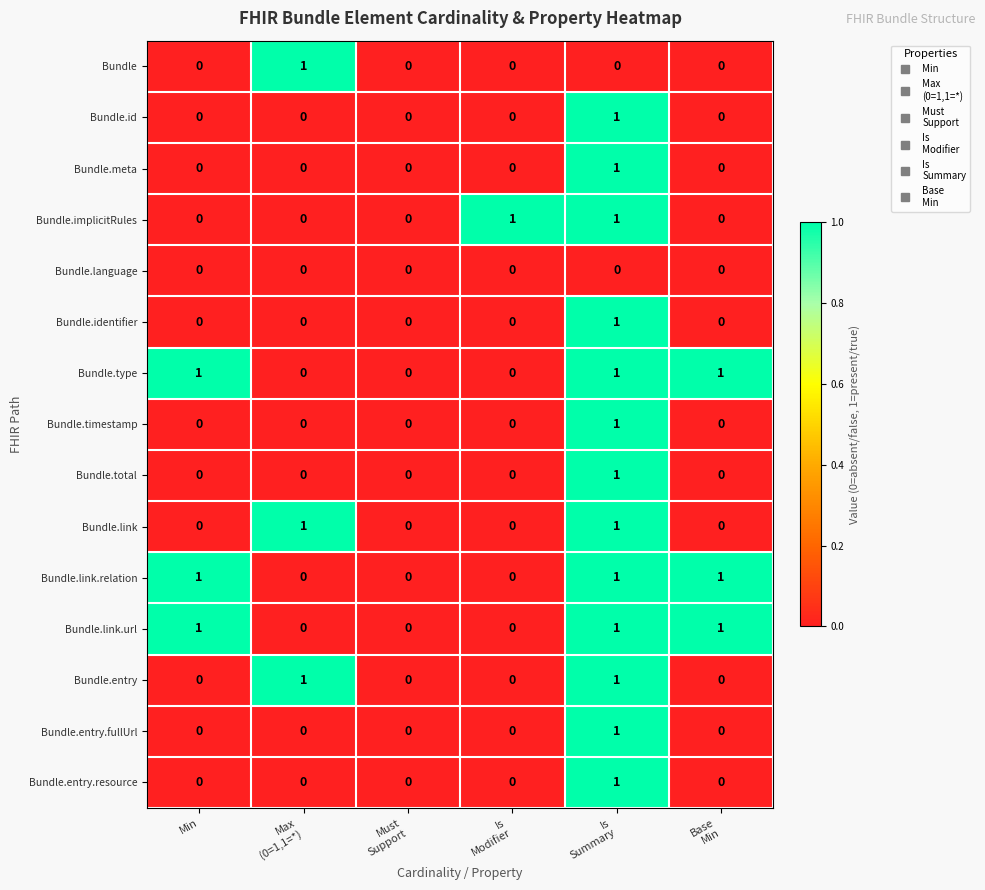

How many Bundle.type values are between 0 and 1?

6